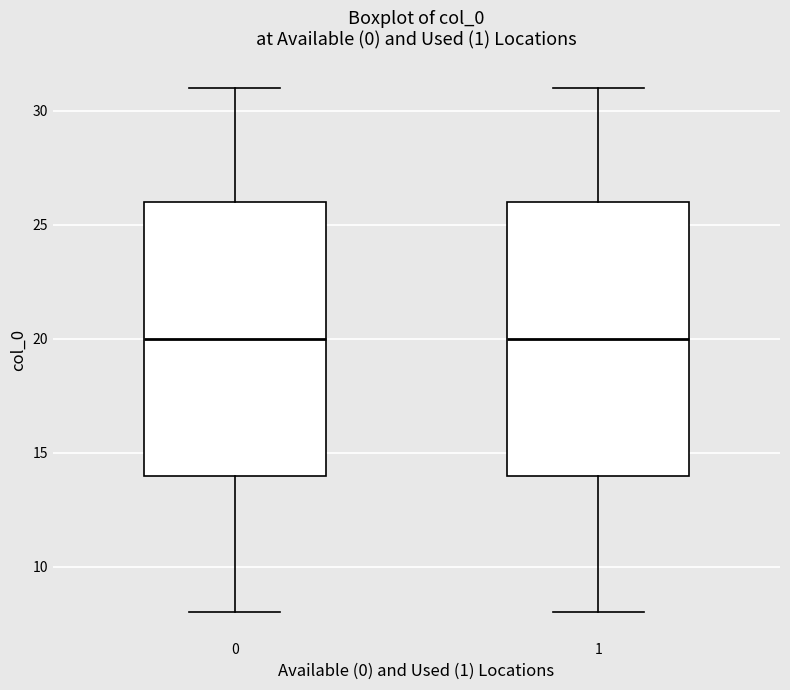

Reading left to right, read every box against the y-axis: the position of its median line, the range the box covers, and the ends of its whiskers. The values are not printed on the chart, so give them approximately, as read against the axis.

0: median 20, box 14 to 26, whiskers 8 to 31
1: median 20, box 14 to 26, whiskers 8 to 31